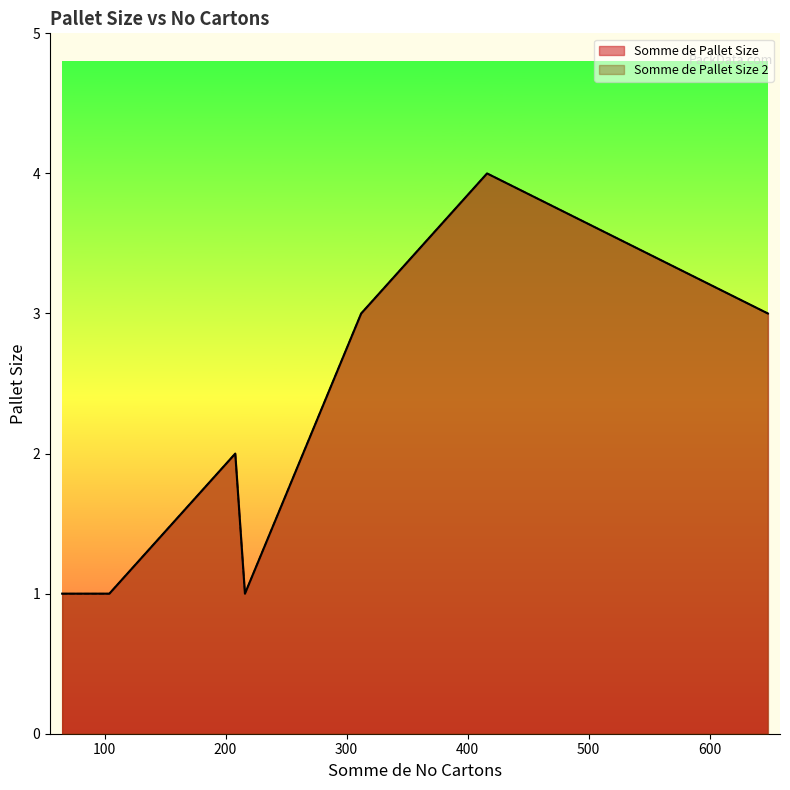

True or false: Somme de Pallet Size 2 and Somme de Pallet Size cross at least once.

False